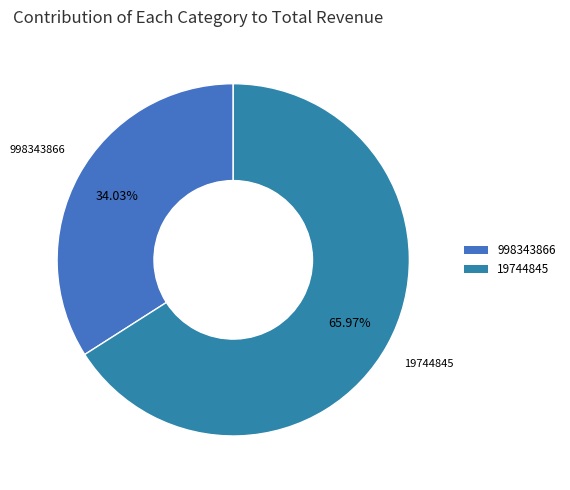

To the nearest percent, what is the difference between the 998343866 and 19744845 slice percentages?

32%